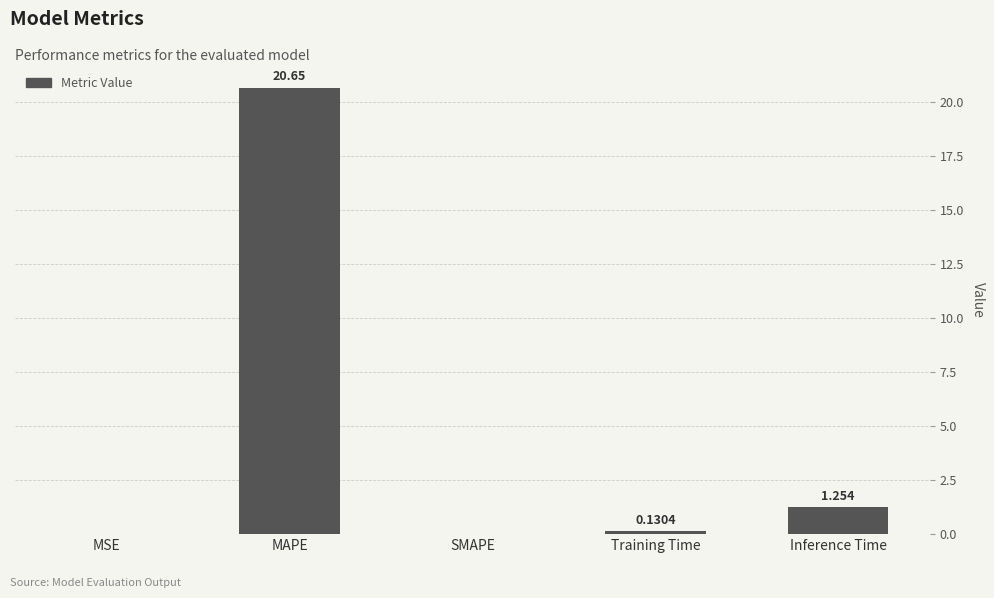

Between MAPE and MSE, which is larger?

MAPE